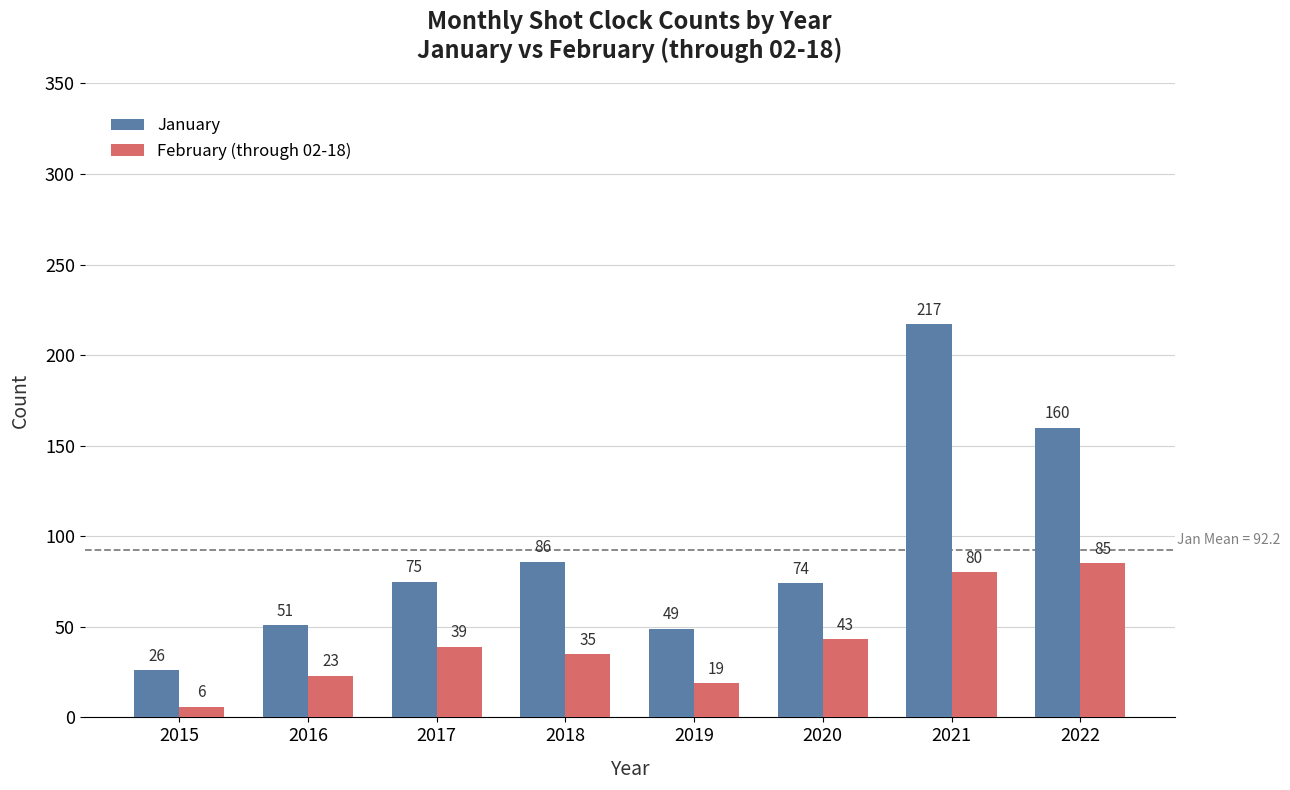

What is the value of the January bar at the 4th from the left?

86